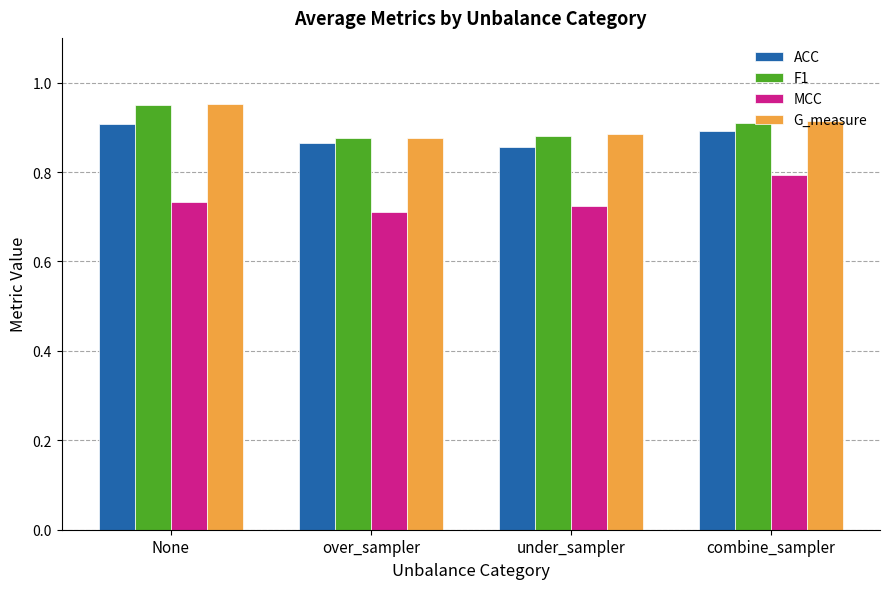

Is it true that F1 equals 1.3 at under_sampler?

False